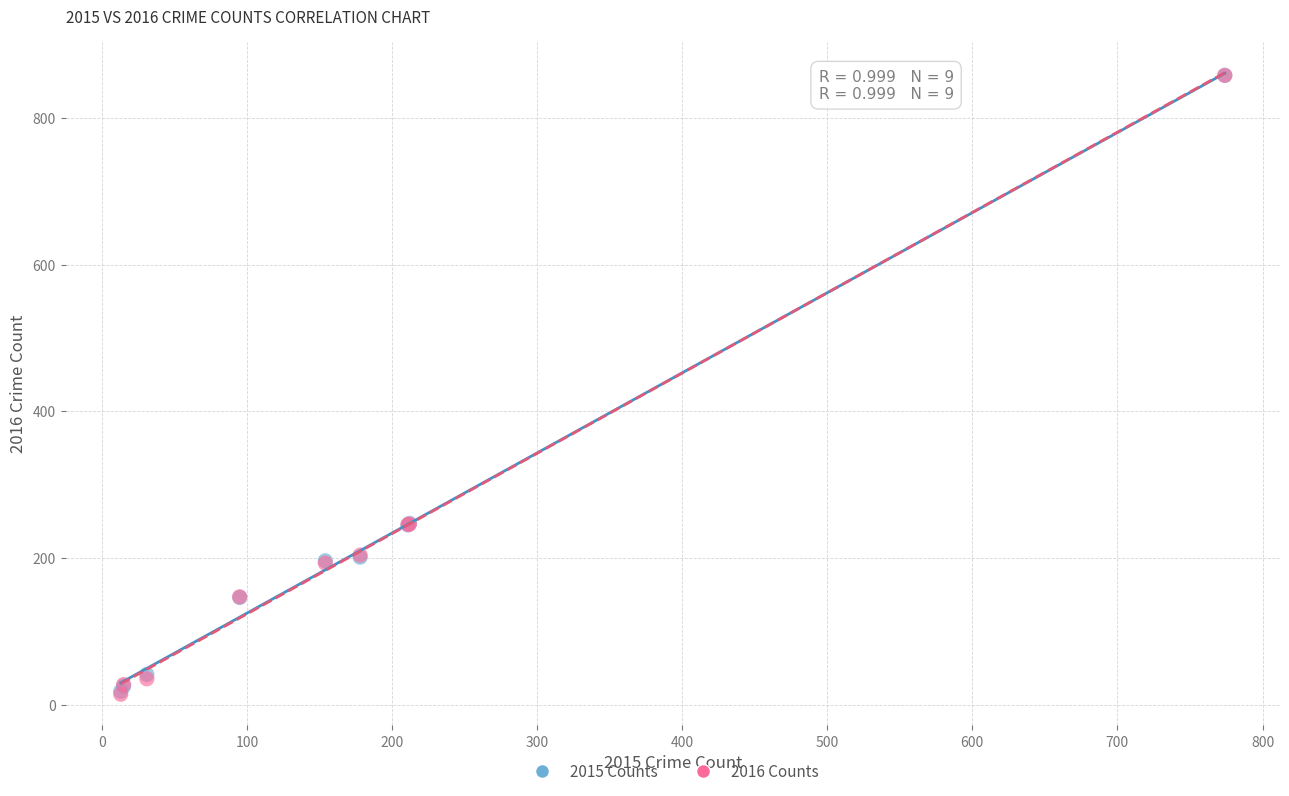

What are all the series names shown in the legend?

2015 Counts, 2016 Counts